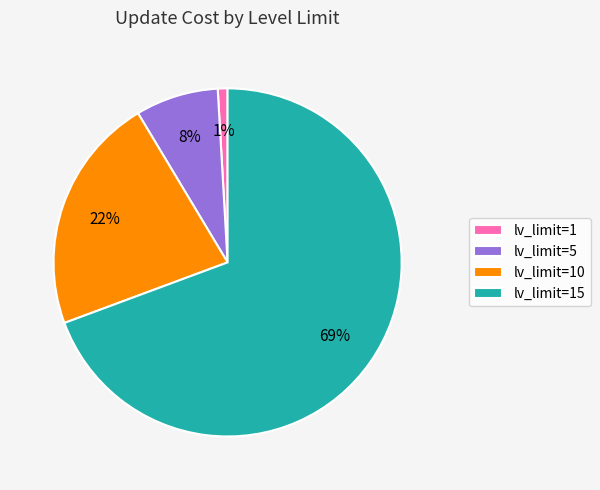

What percentage is the lv_limit=10 slice, to the nearest percent?

22%